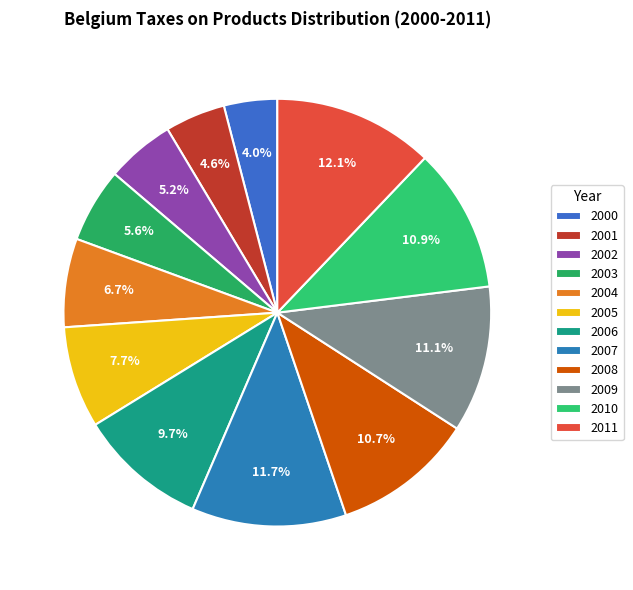

Between 2001 and 2006, which is larger?

2006